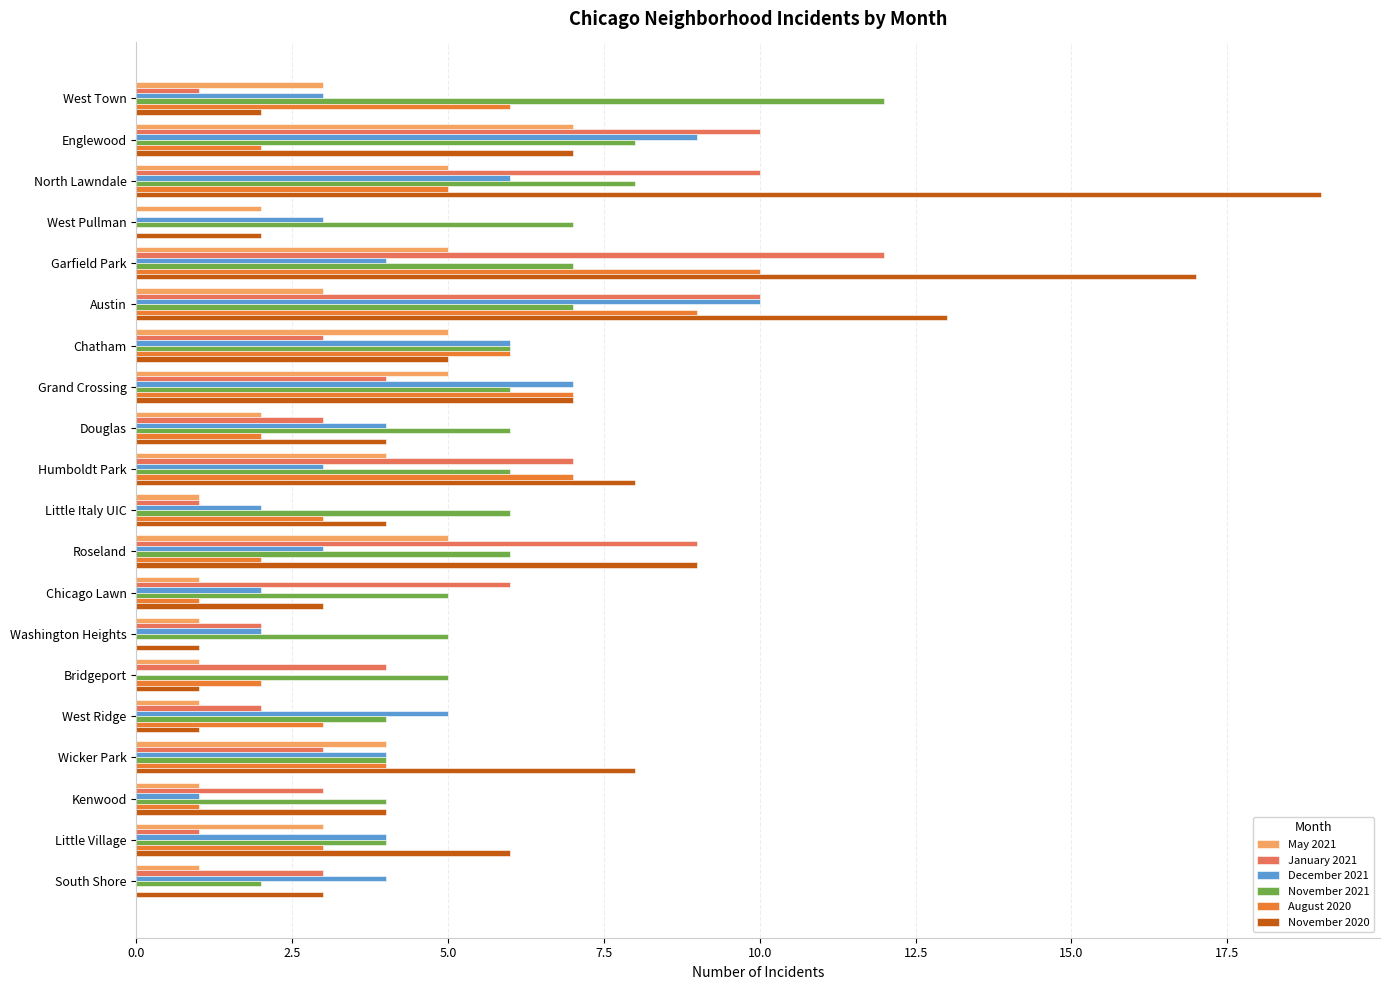

What is the greatest value displayed?

19